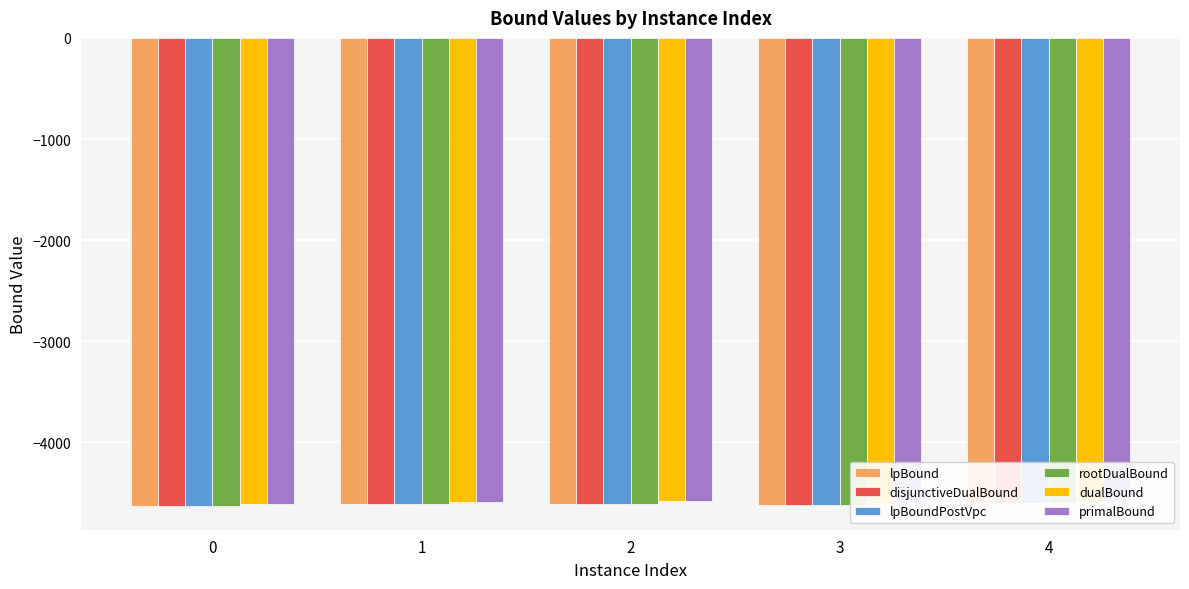

What is the total value across all series at 0?

-27737.7